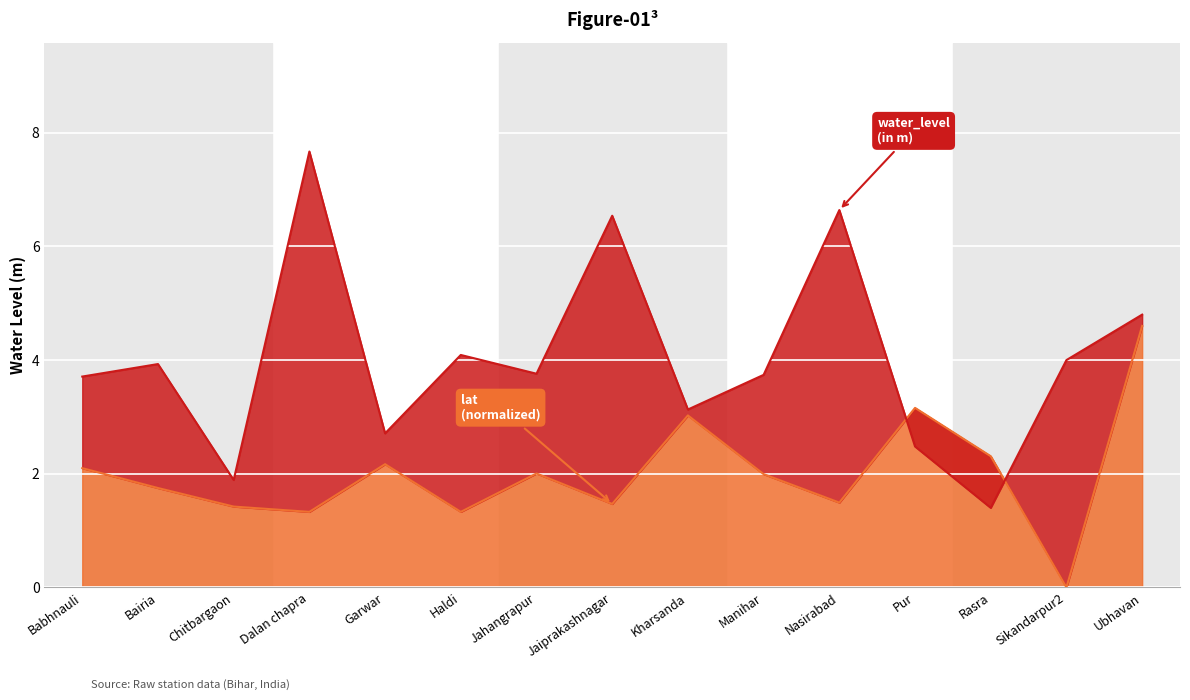

True or false: lat has a value of 3.2 at Manihar.

False